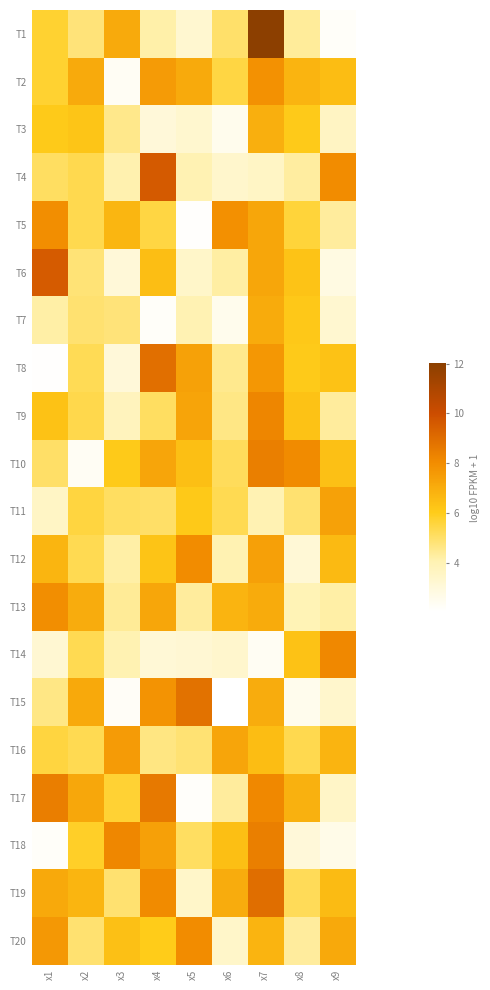

Which series has the widest spread of values?

T1